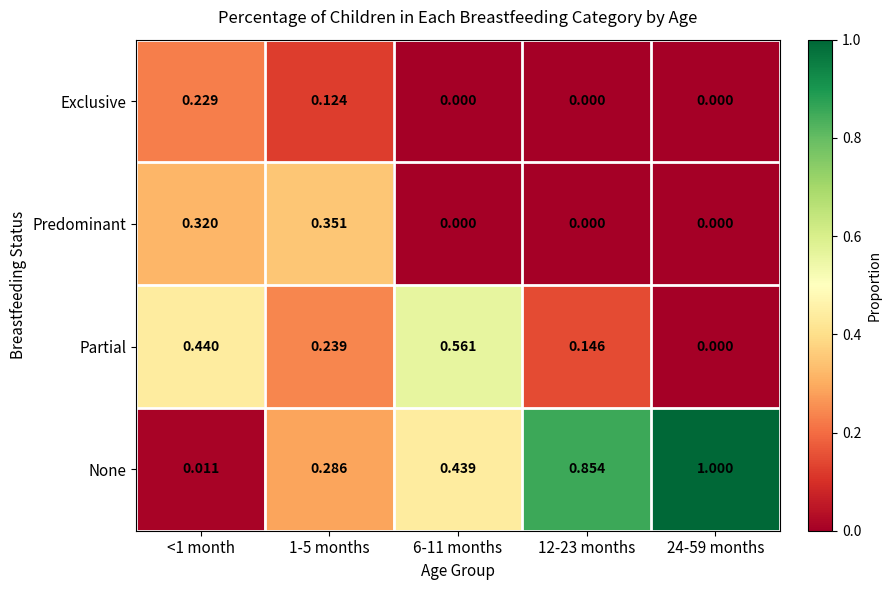

Rank the series by their maximum value, from highest to lowest.

None, Partial, Predominant, Exclusive